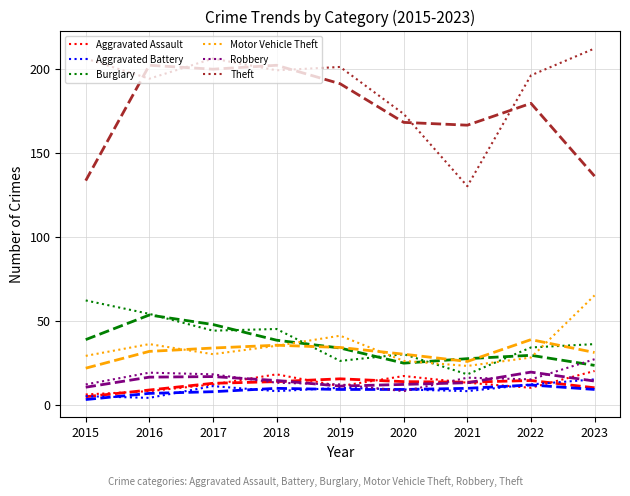

At which category does the chart reach its peak across all series?

2023